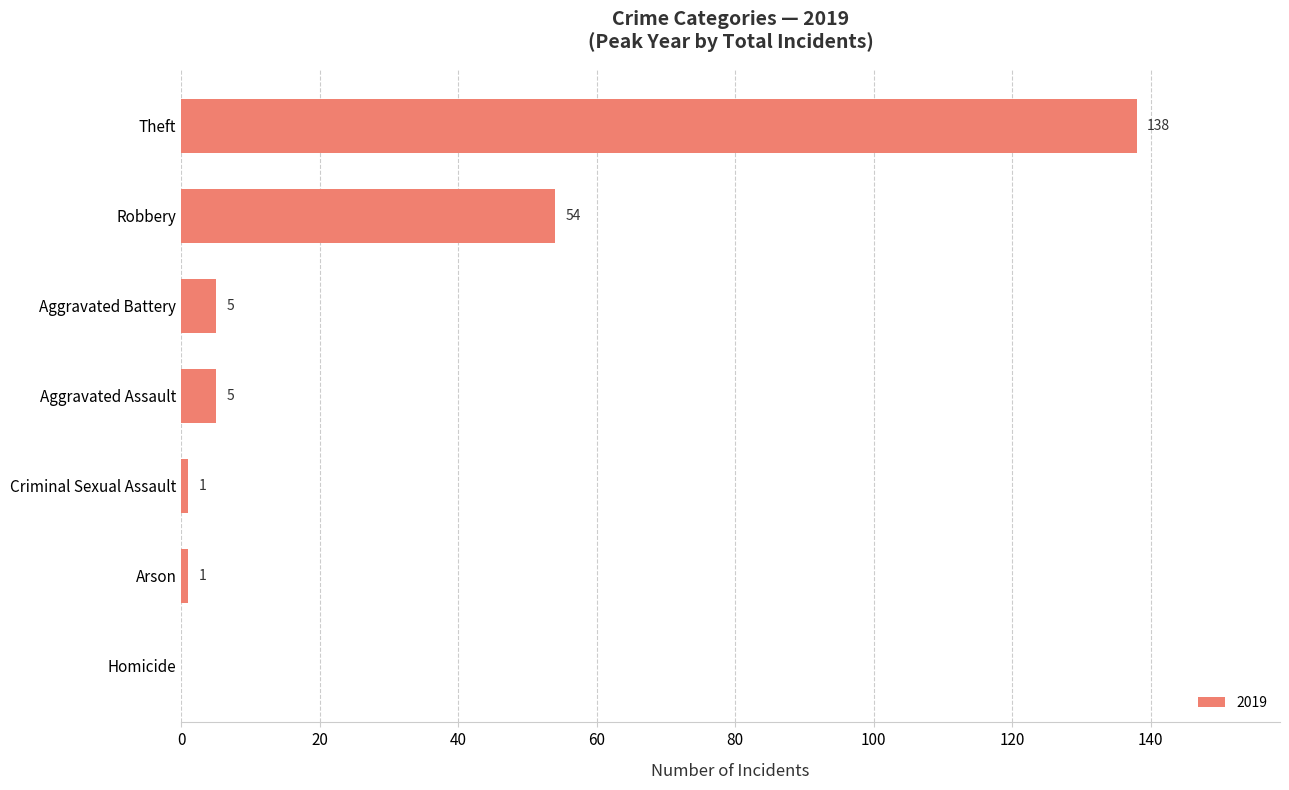

Between Aggravated Assault and Criminal Sexual Assault, which is larger?

Aggravated Assault